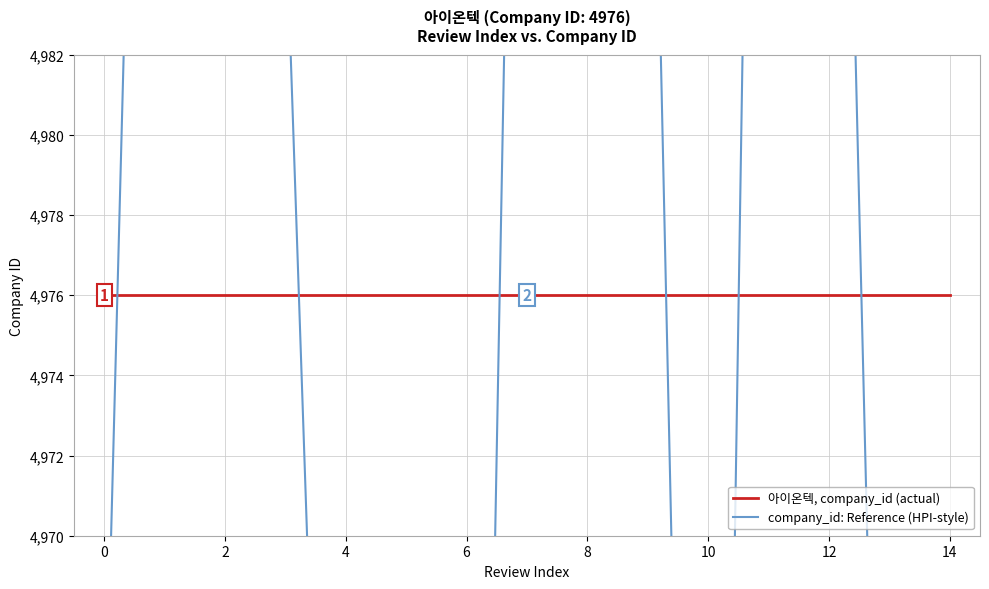

What is the total value across all series at 4?

9917.6